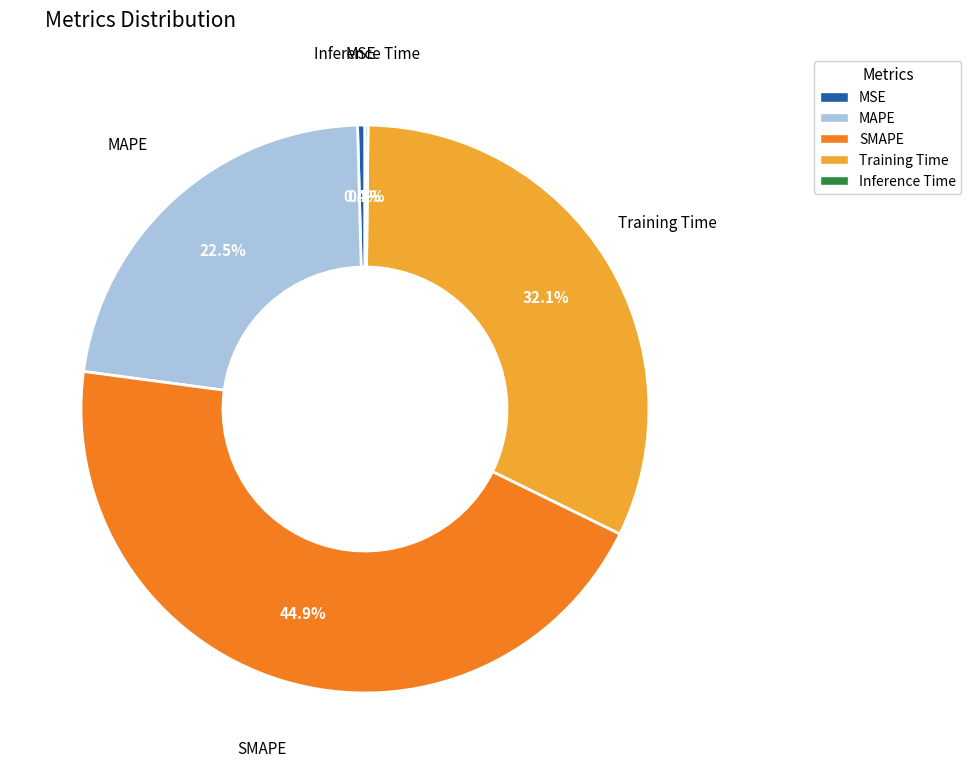

What portion of the pie excludes SMAPE?

55.1%